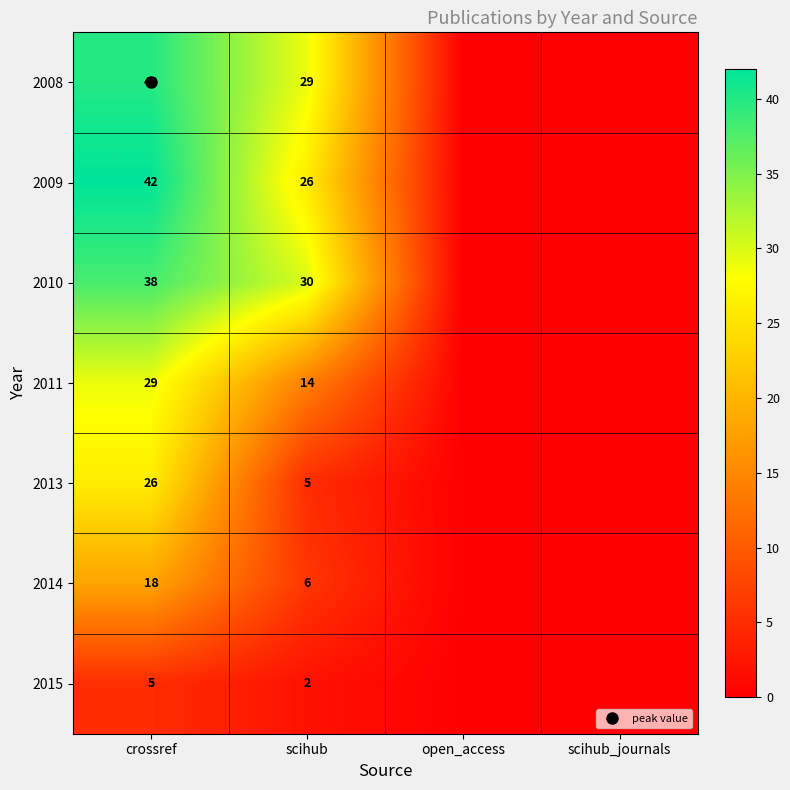

What is the difference between the 2008 values at scihub_journals and crossref?

40